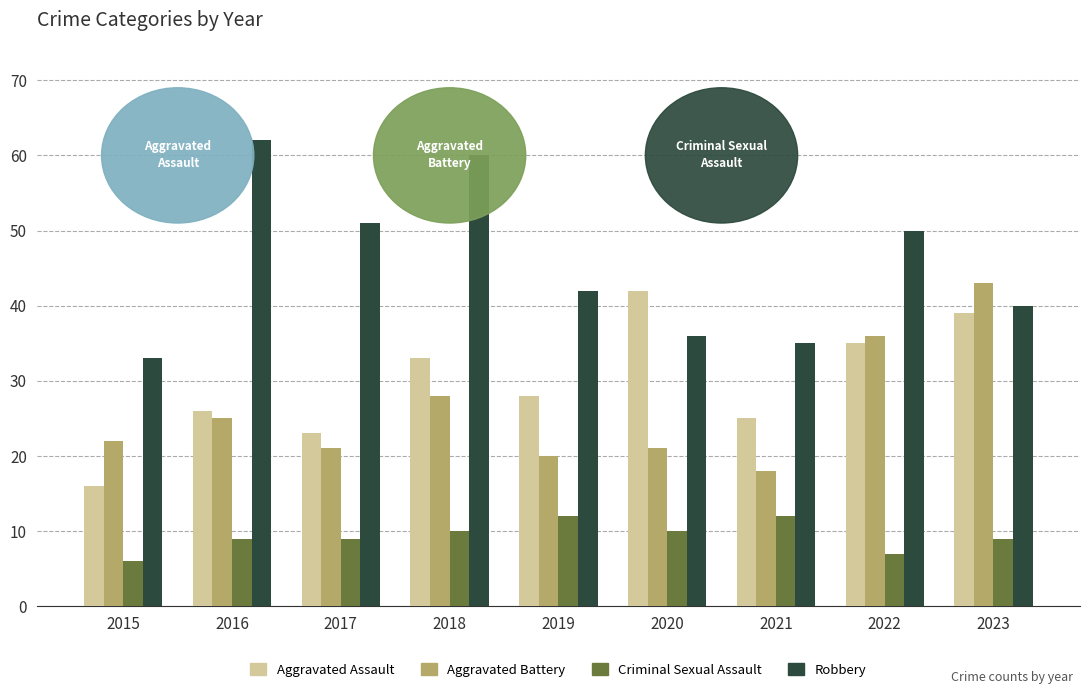

What is the difference between the maximum and second lowest values in the Criminal Sexual Assault series?

5